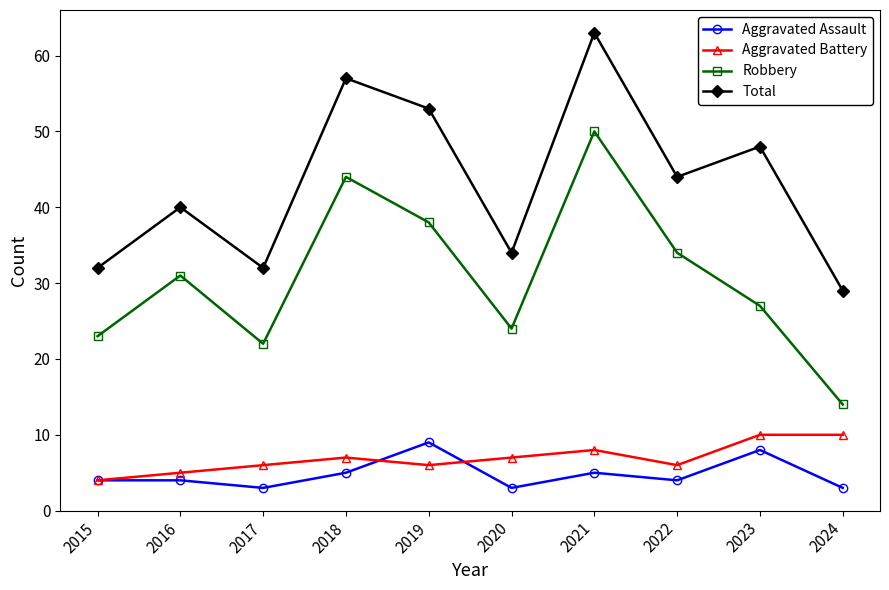

What is the difference between the maximum and minimum values in the Total series?

34